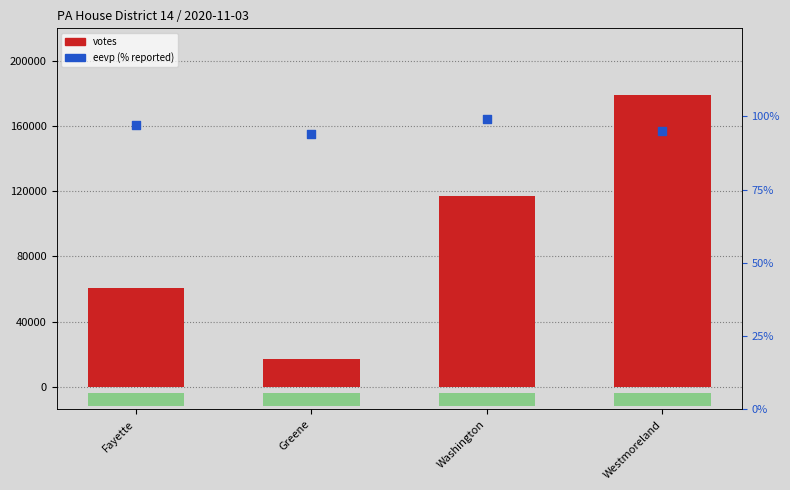

At how many categories does at least one series exceed 141072?

1